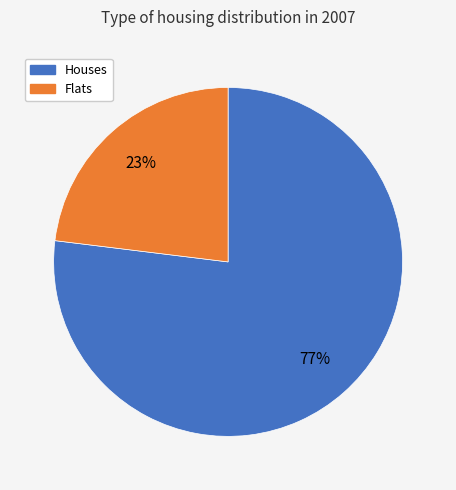

Is there any slice that represents more than half of the pie?

Yes